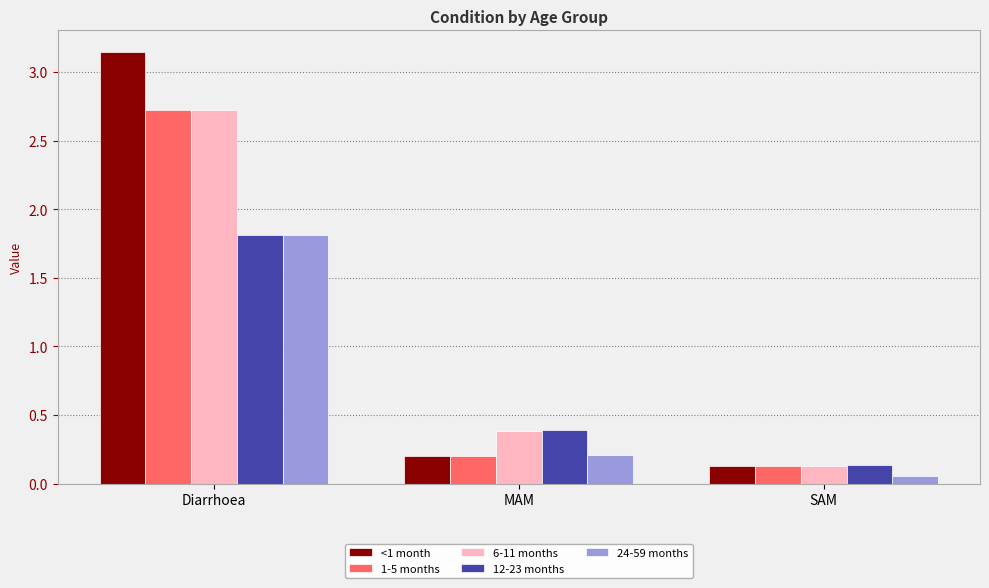

At which category is the sum across all series the highest?

Diarrhoea